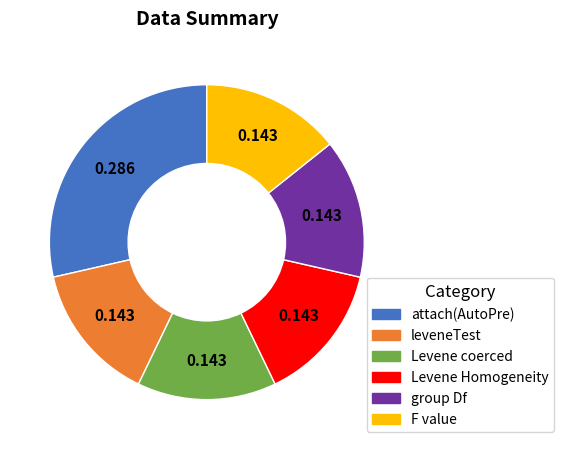

What is the ratio of the value at group Df to the value at leveneTest?

1.0